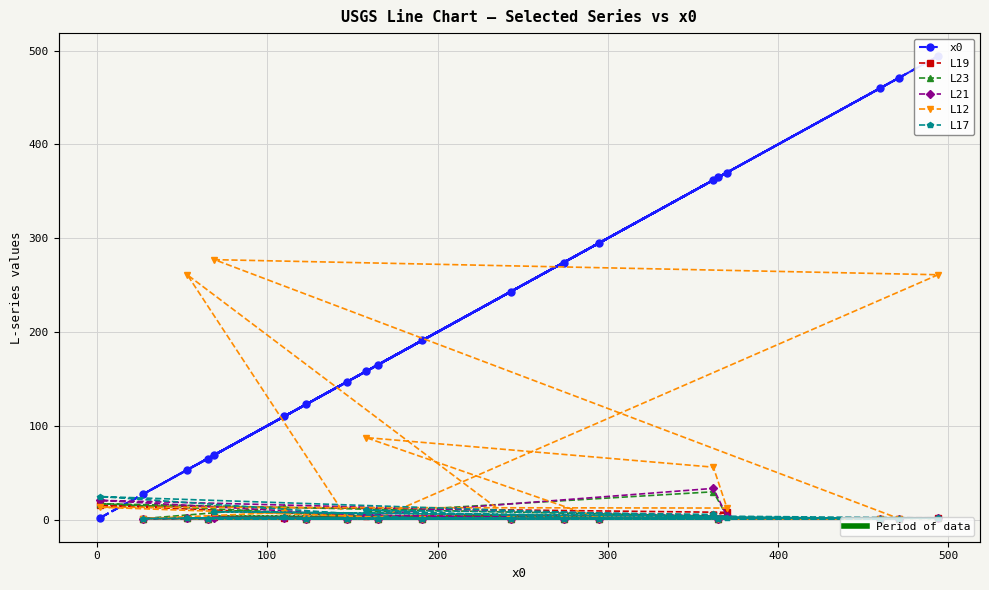

True or false: L21 and x0 cross at least once.

True